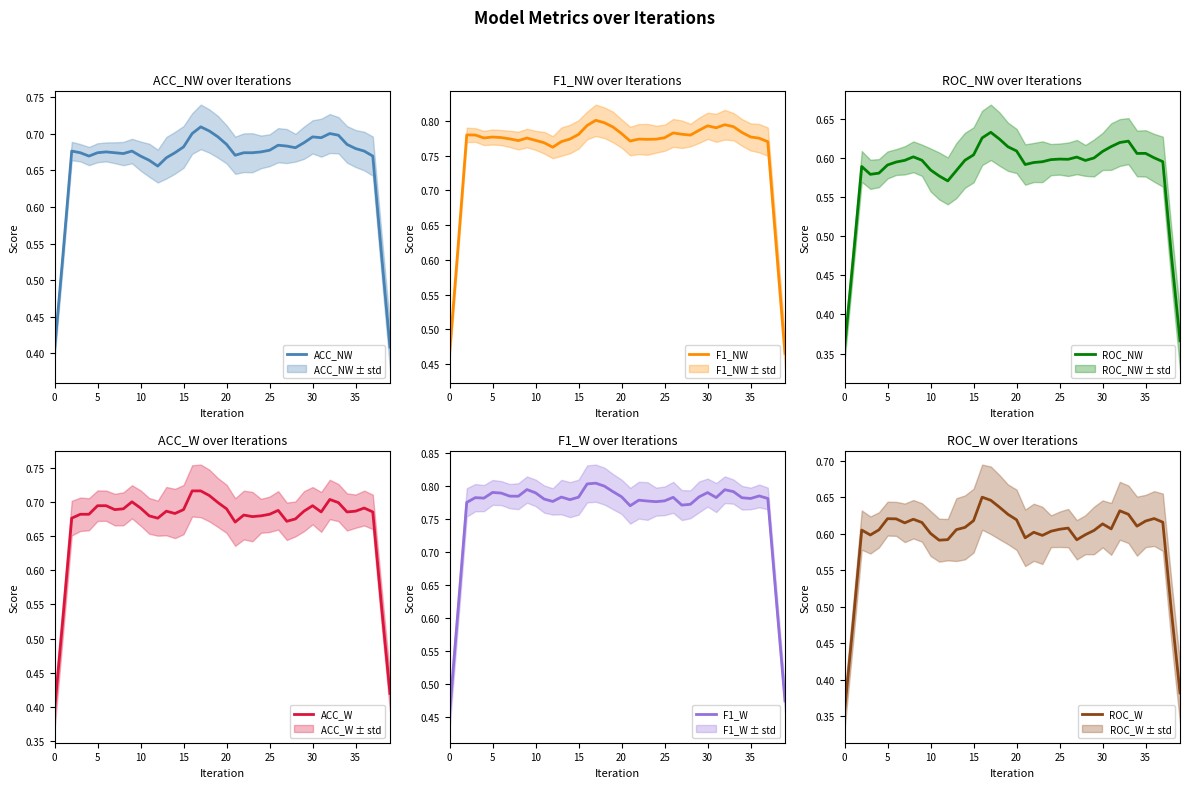

Is this an area chart (filled region under the line)?

No